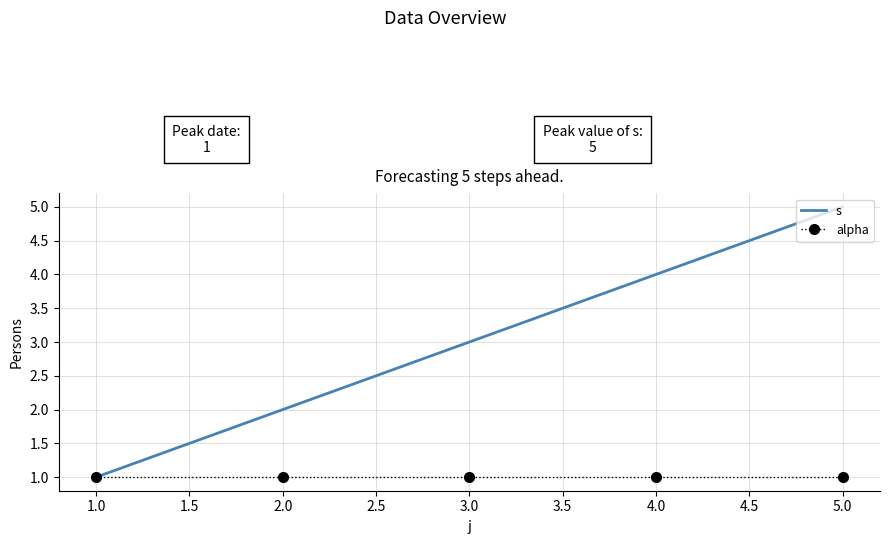

Between 2.0 and 3.0, which series saw the biggest shift?

s